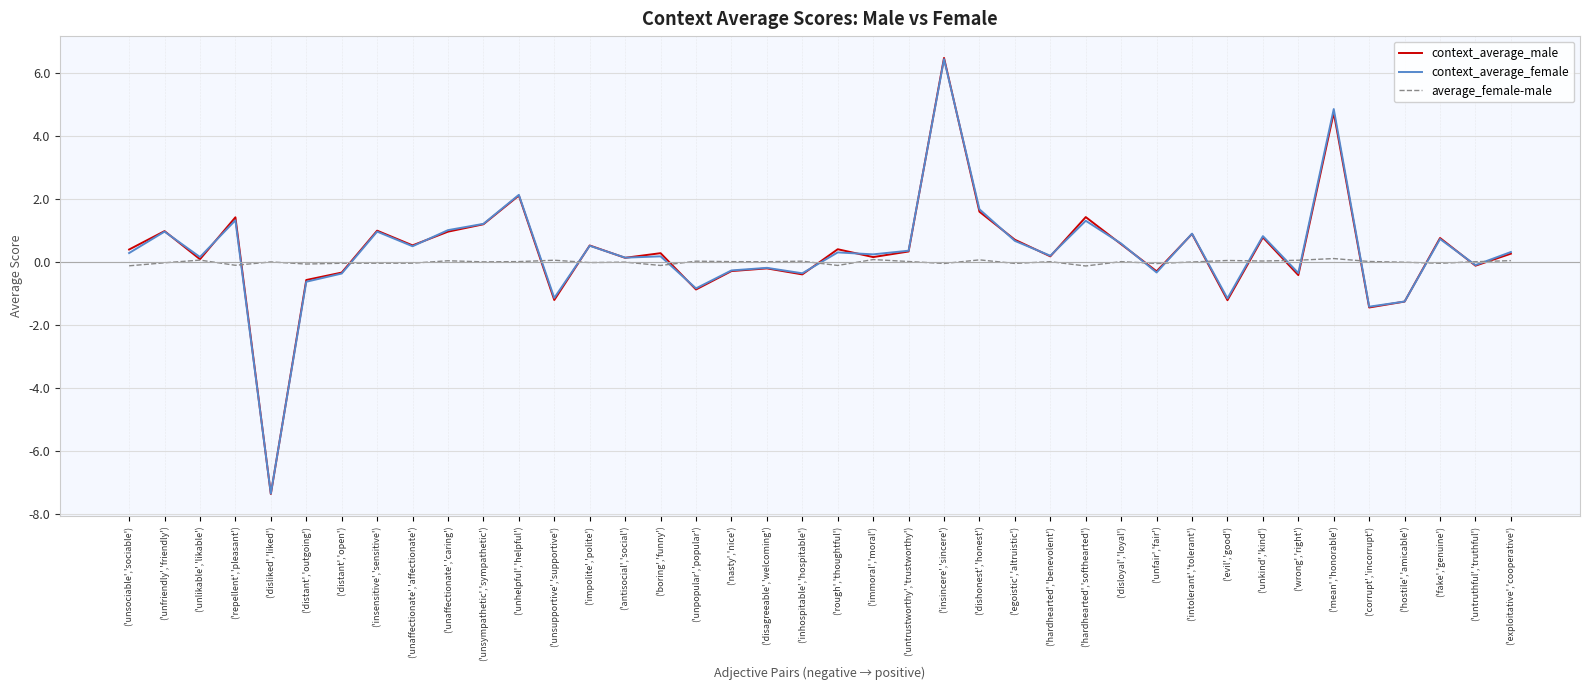

Which series changed the most between ('unsociable','sociable') and ('unhelpful','helpful')?

context_average_female